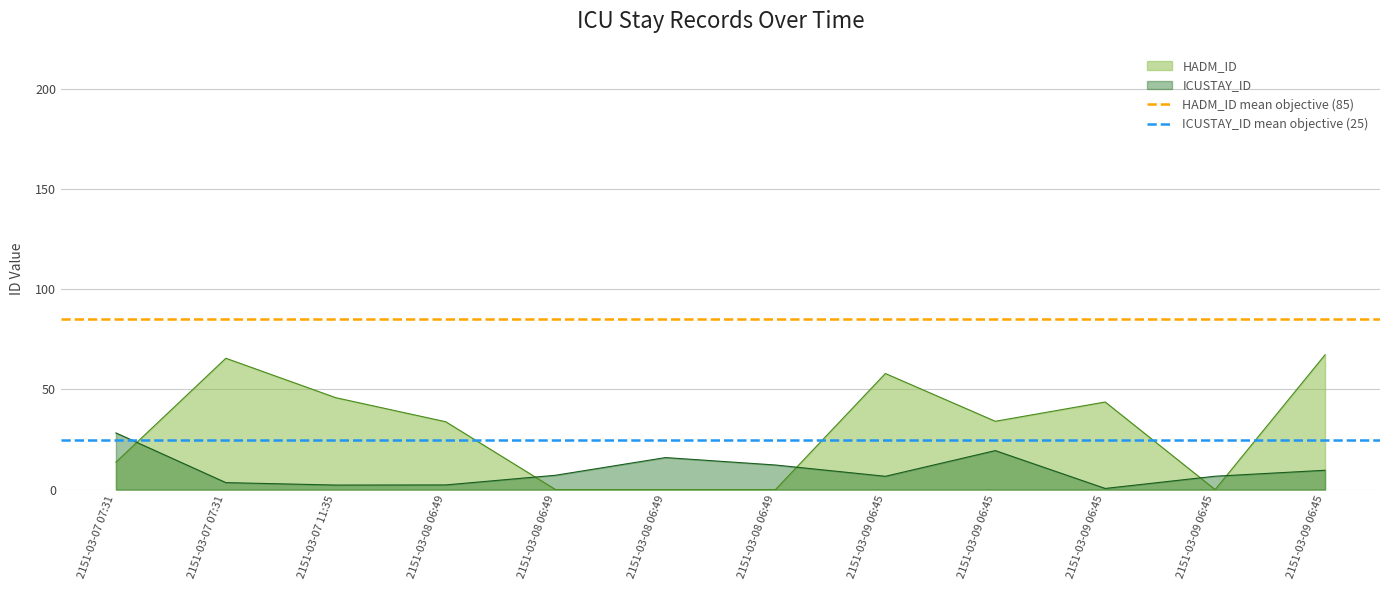

What is the lowest value of the ICUSTAY_ID mean objective (25) series?

25